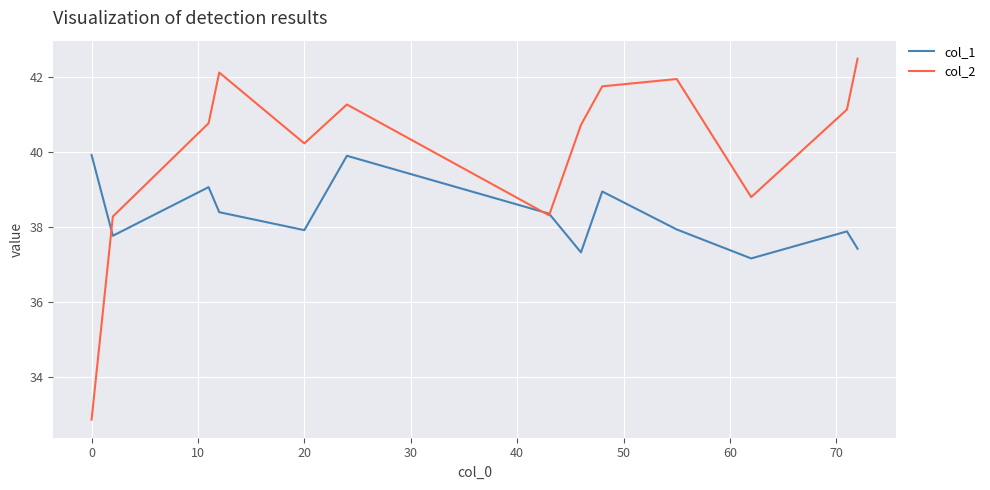

Which series has the largest total across all categories?

col_2